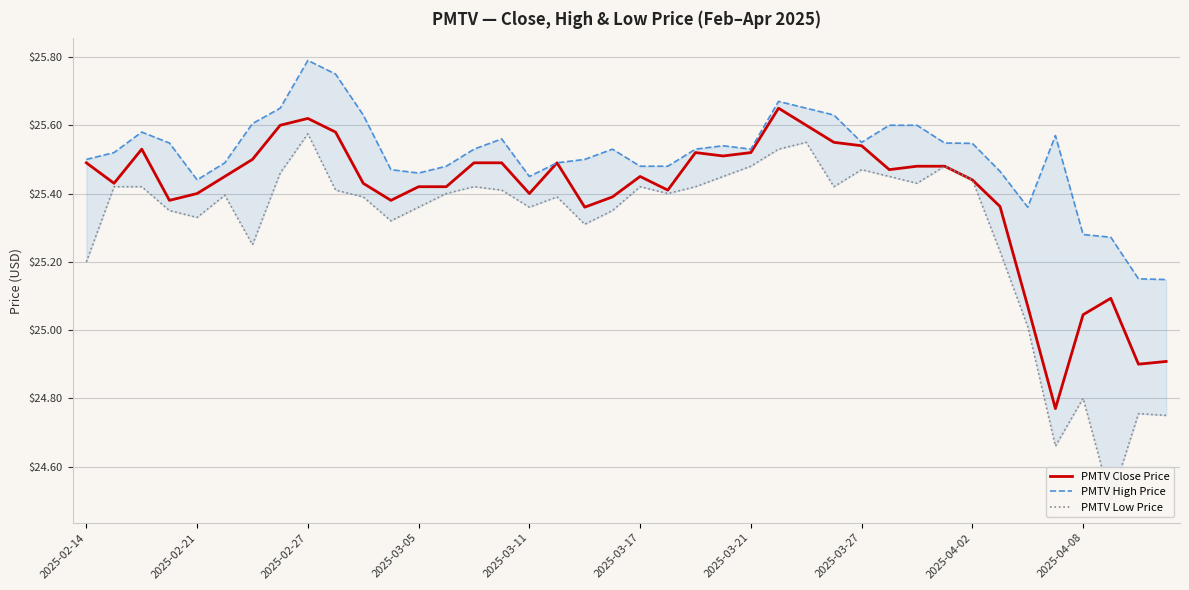

Where does the PMTV Close Price series first go above 25?

2025-02-14